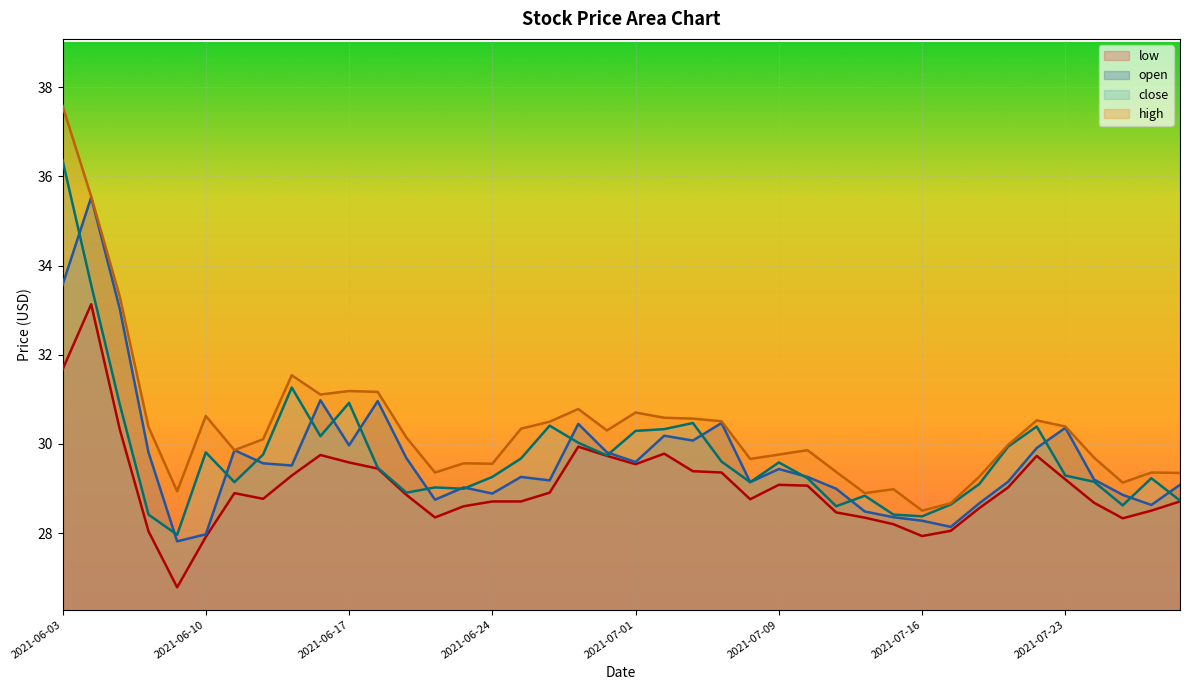

Between 2021-07-12 and 2021-06-17, which is larger?

2021-06-17